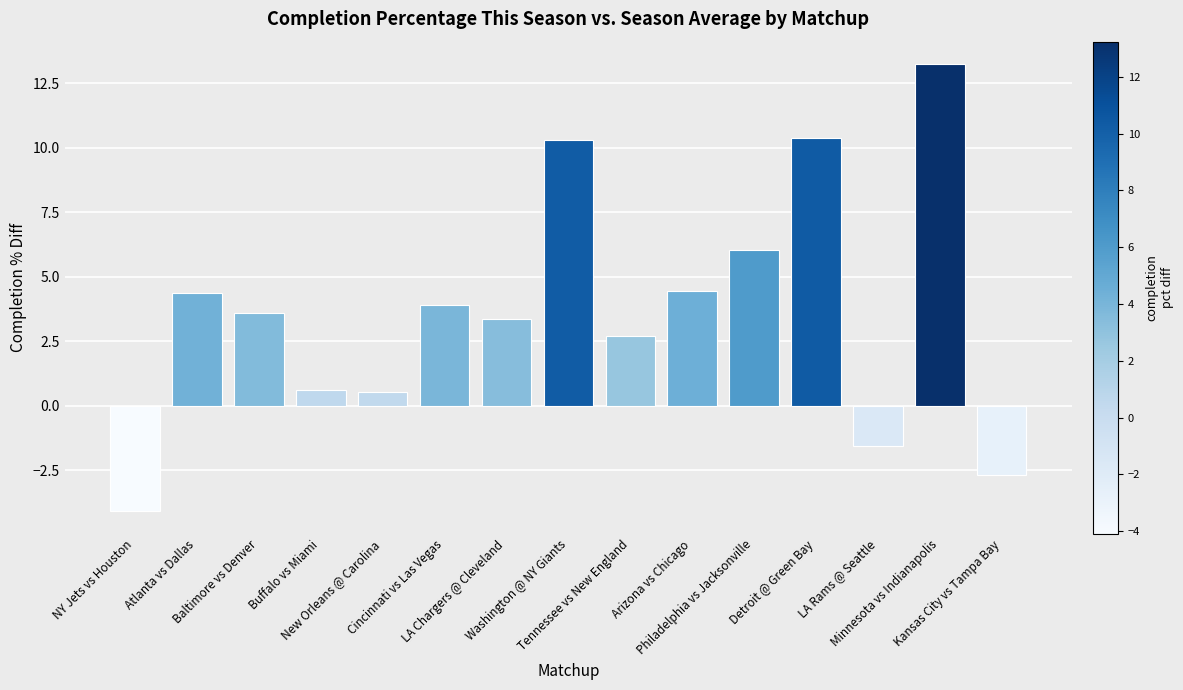

How many data points are less than 3?

6